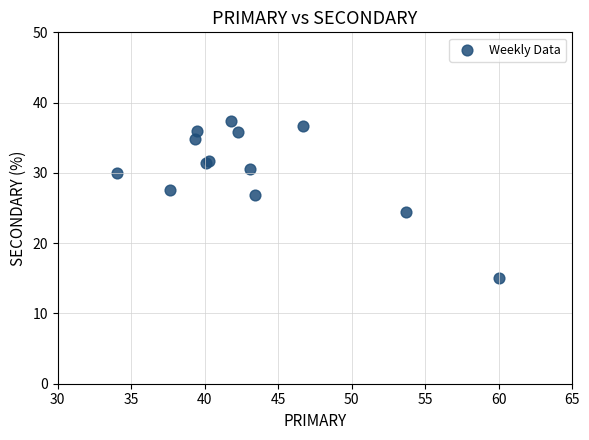

What Y value in the scatter plot is closest to 26?

26.8